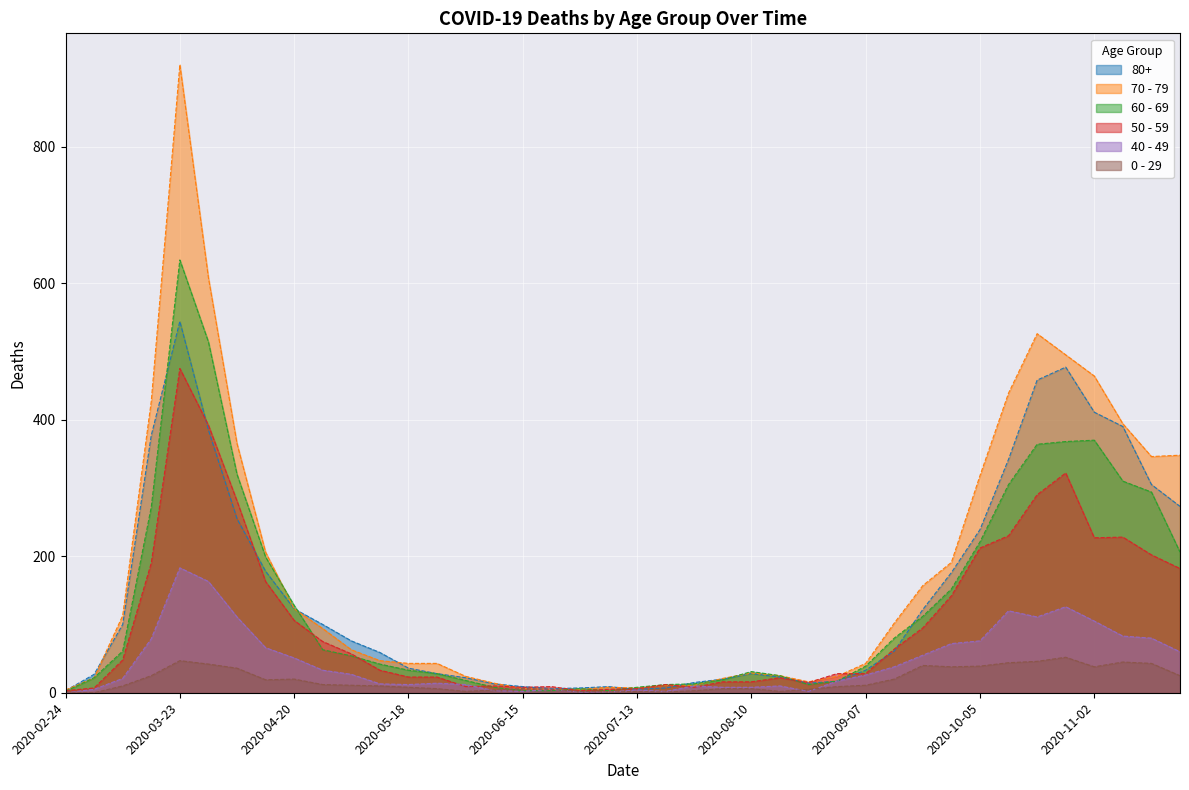

Is it true that 0 - 29 equals 11 at 2020-05-04?

True